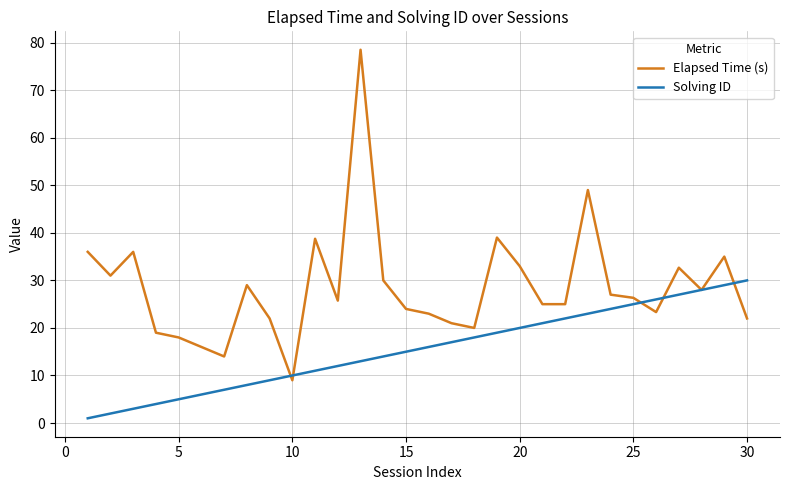

What is the maximum value shown in the chart?

78.5